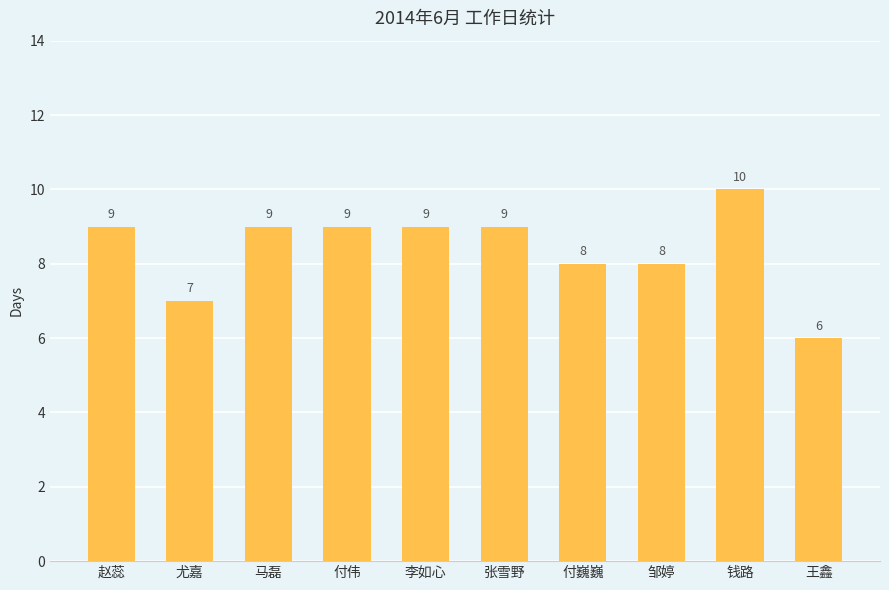

How many data points are less than 9?

4